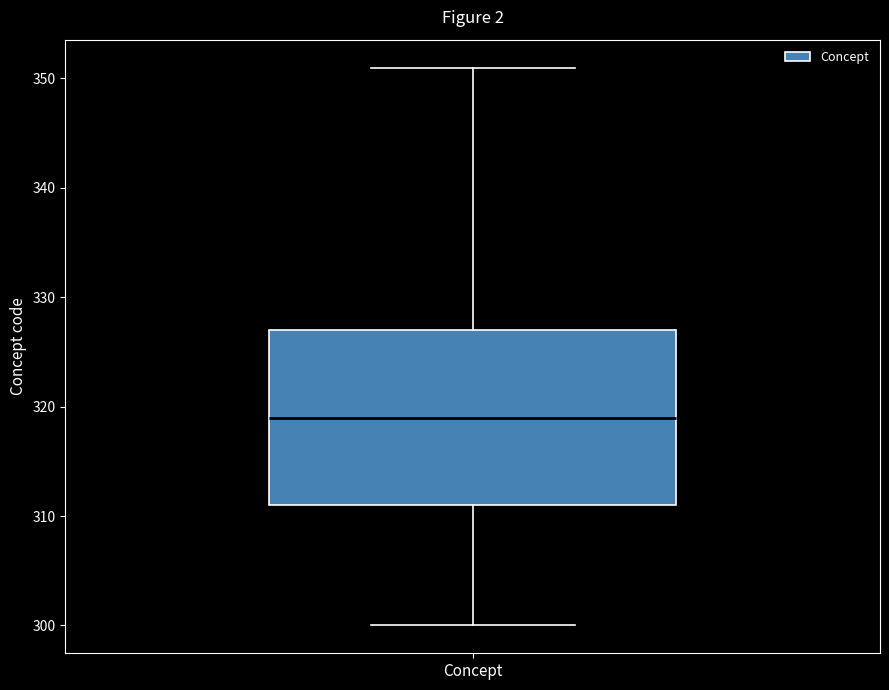

Read this box plot against the y-axis: the position of the median line, the range covered by the box, and the ends of both whiskers. The values are not printed on the chart, so give them approximately, as read against the axis.

median 319, box 311 to 327, whiskers 300 to 351